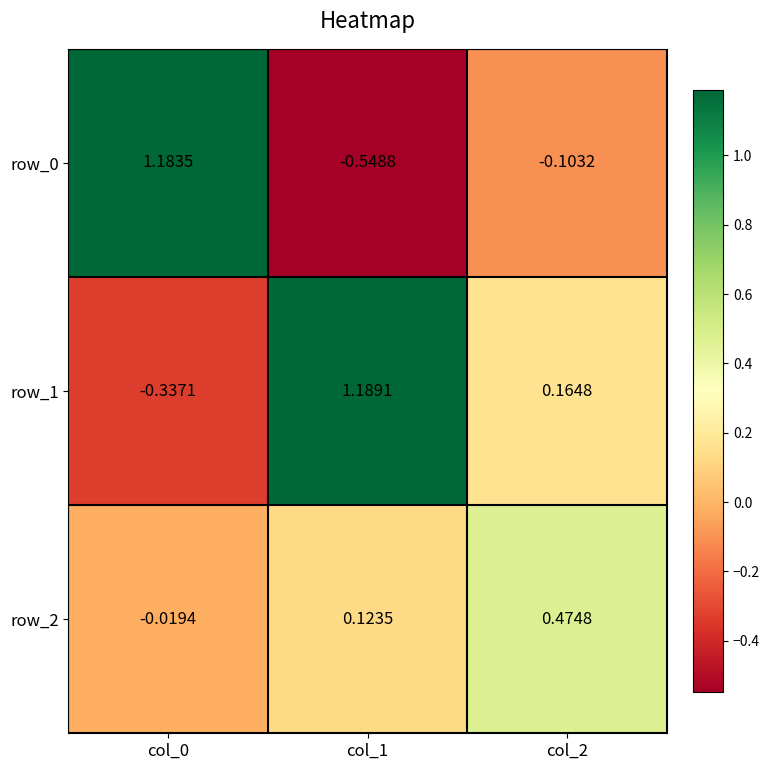

Is the value of row_0 at col_1 greater than the value of row_1 at col_1?

No